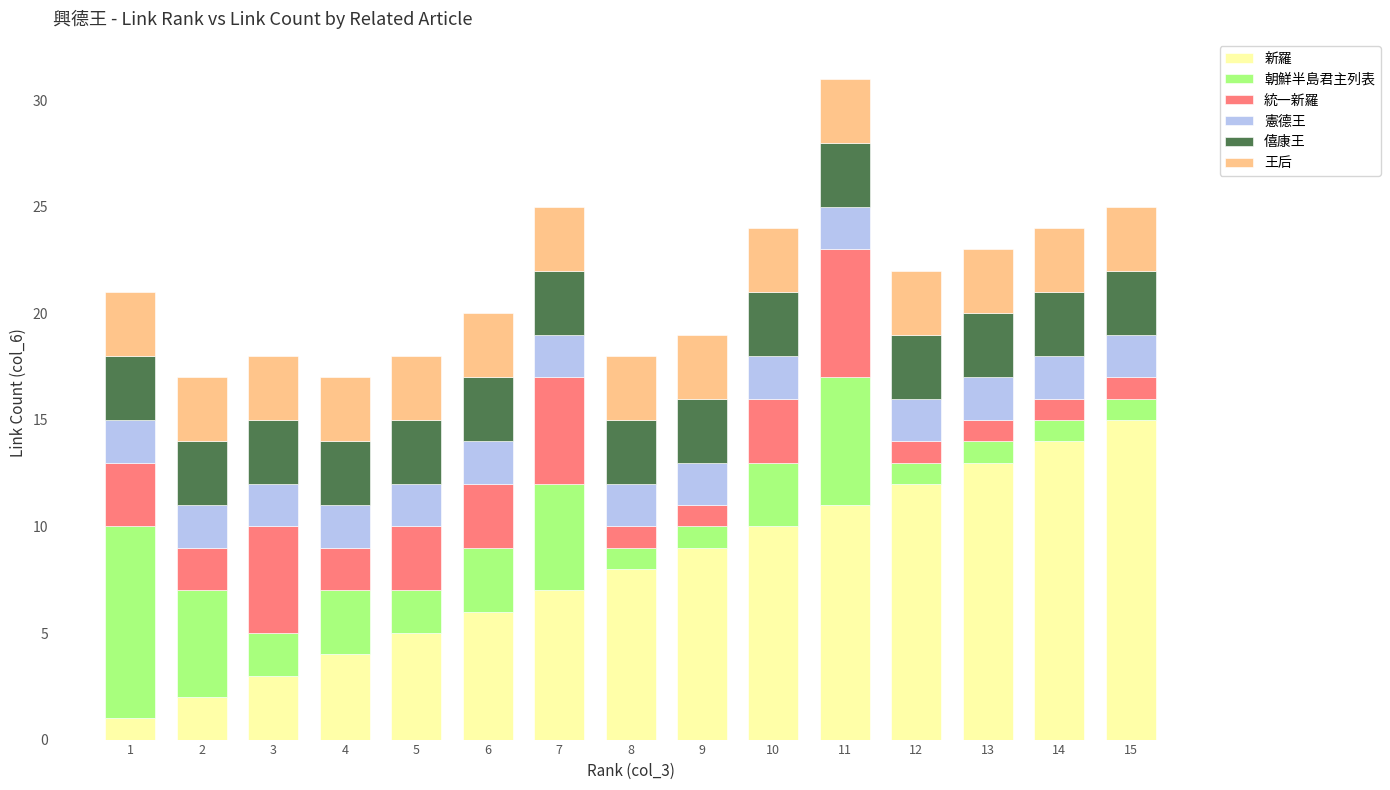

True or false: 新羅 has a value of 15 at 15.

True